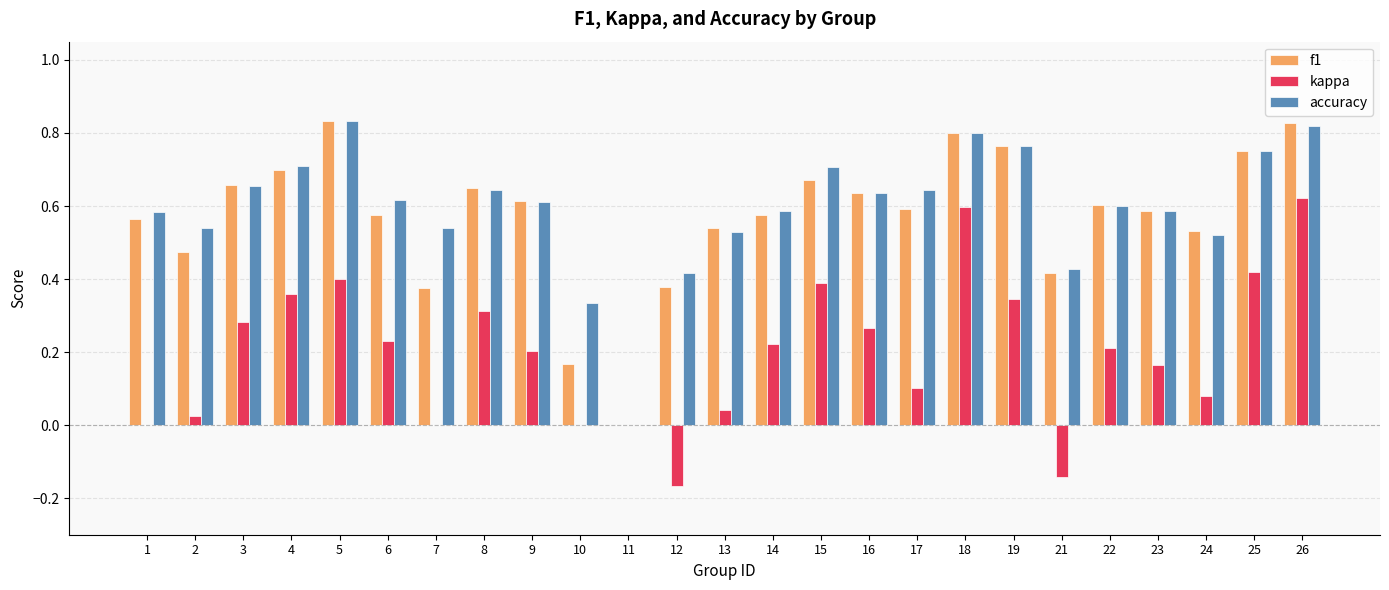

What is the sum of all f1 values?

14.3